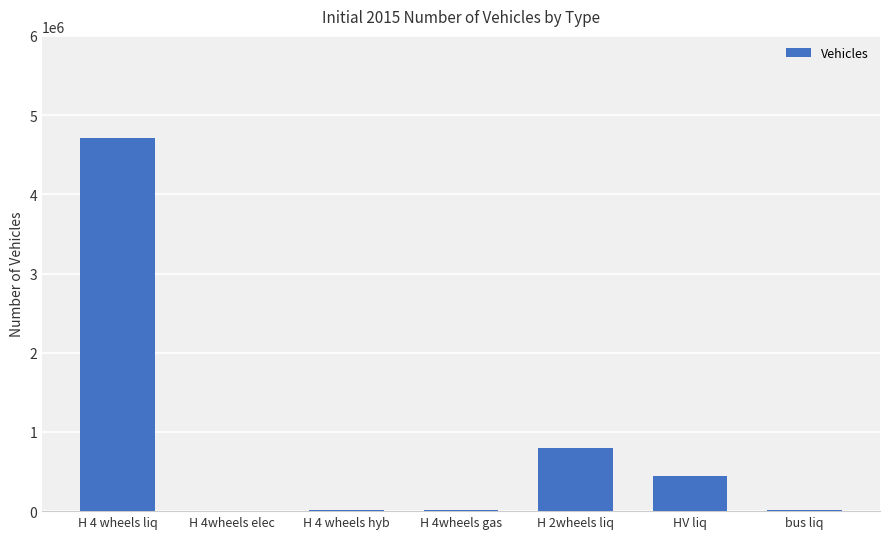

What is the change in value from H 4 wheels liq to HV liq?

-4272663.2